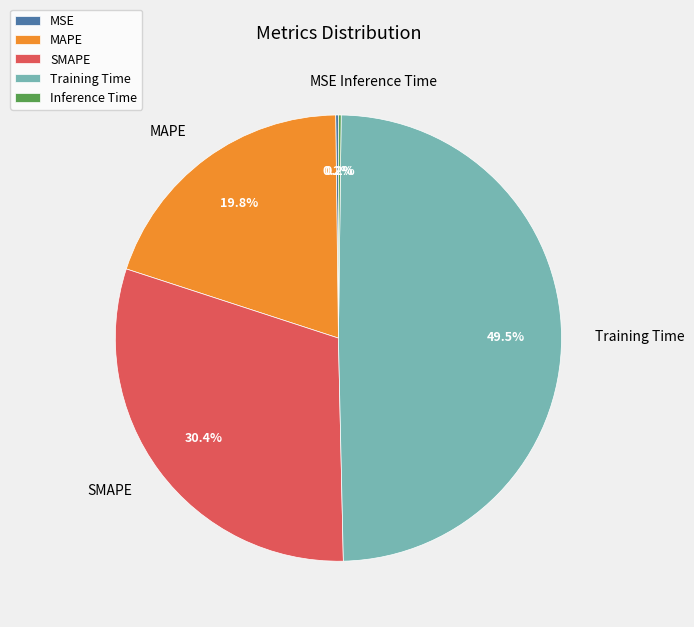

Does Training Time account for over 50% of the chart?

No